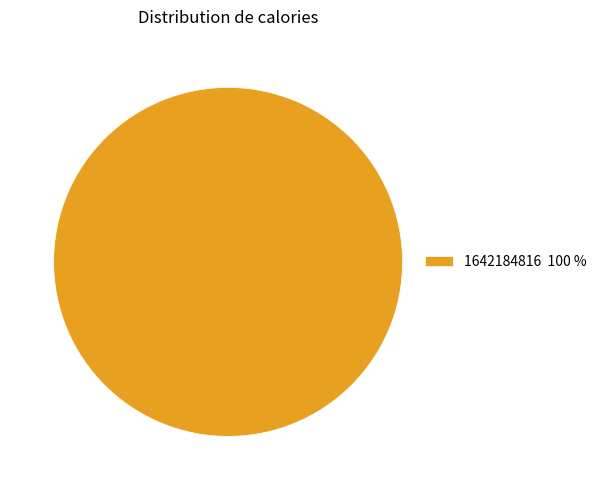

Rank the categories by value from lowest to highest.

1642184816 100 %